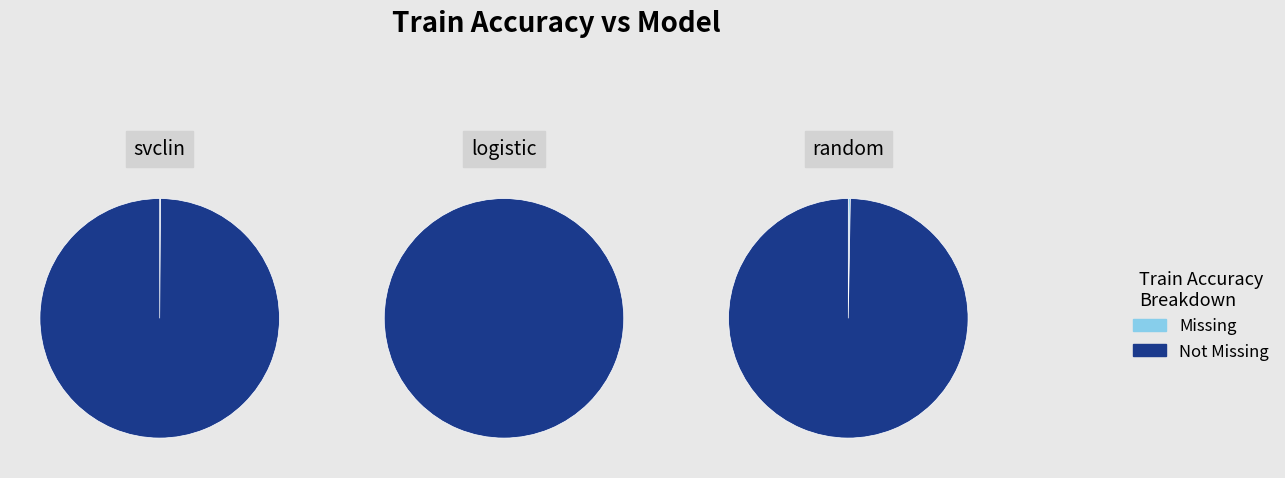

What is the smallest slice in the pie chart?

random